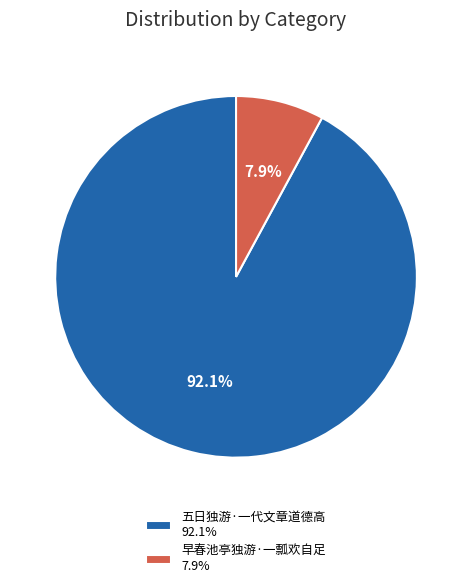

True or false: 早春池亭独游·一瓢欢自足 accounts for 8% of the total.

True